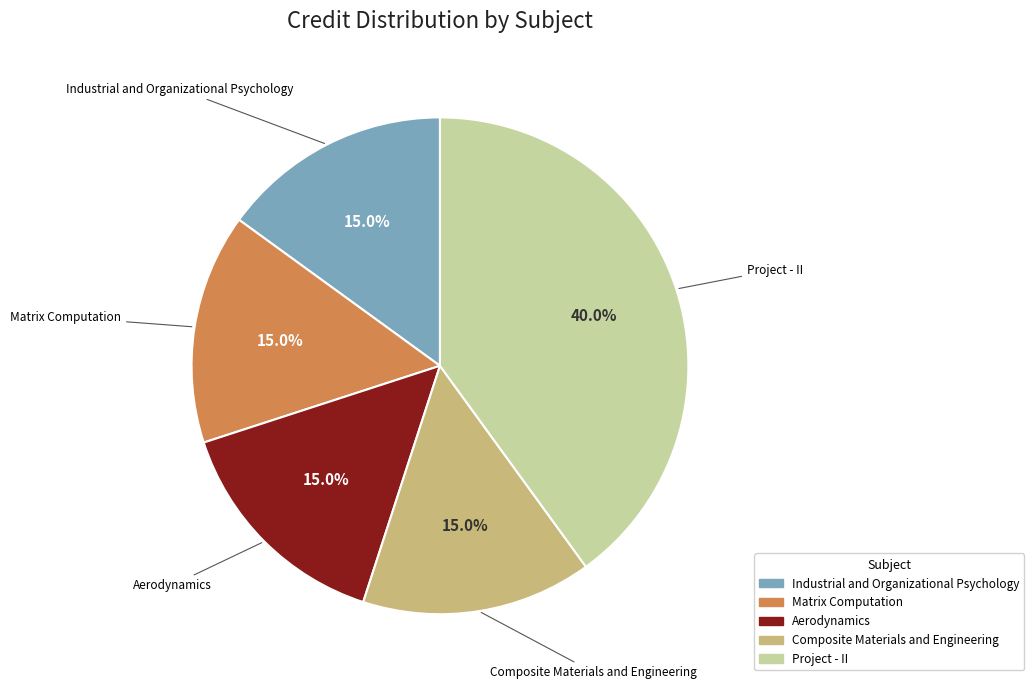

To the nearest percent, what is the difference between the Project - II and Industrial and Organizational Psychology slice percentages?

25%